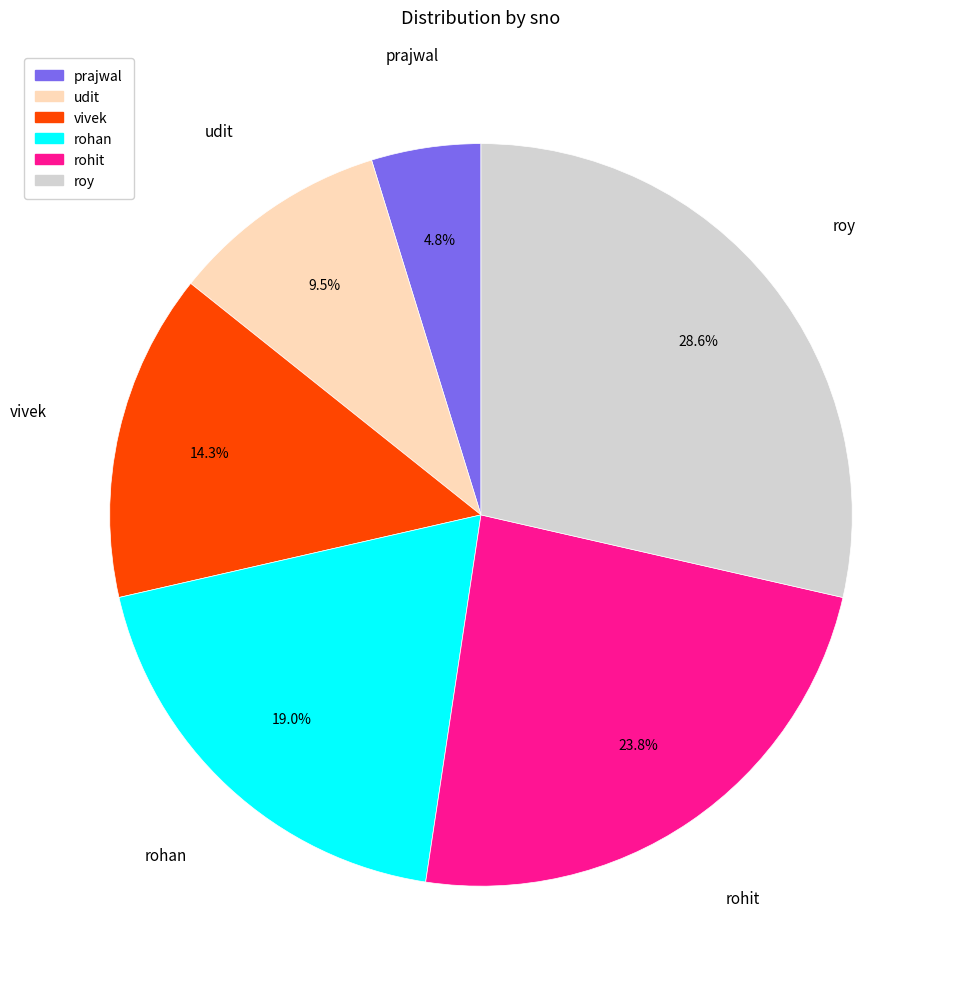

What is the ratio of the value at roy to the value at udit?

3.0